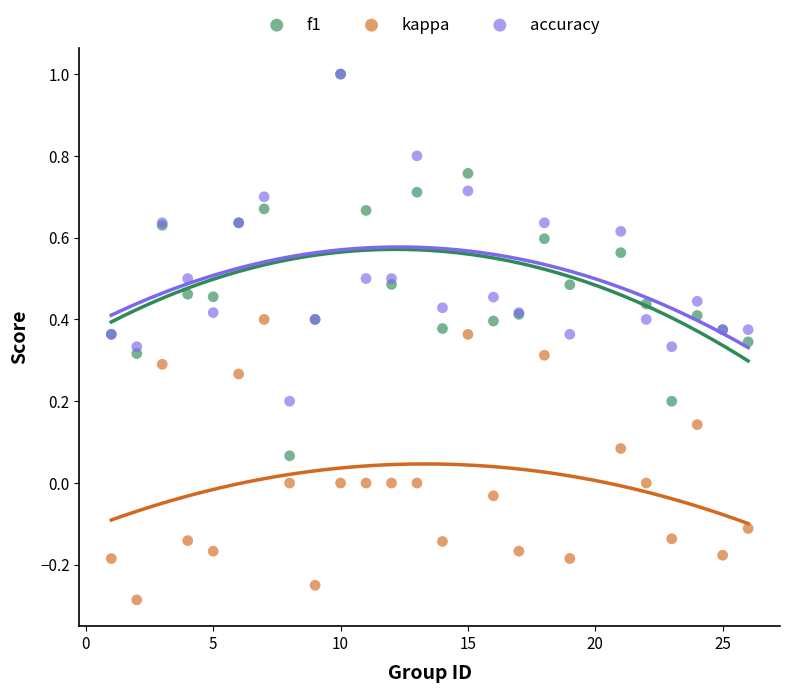

Which series contains the lowest Y value?

kappa